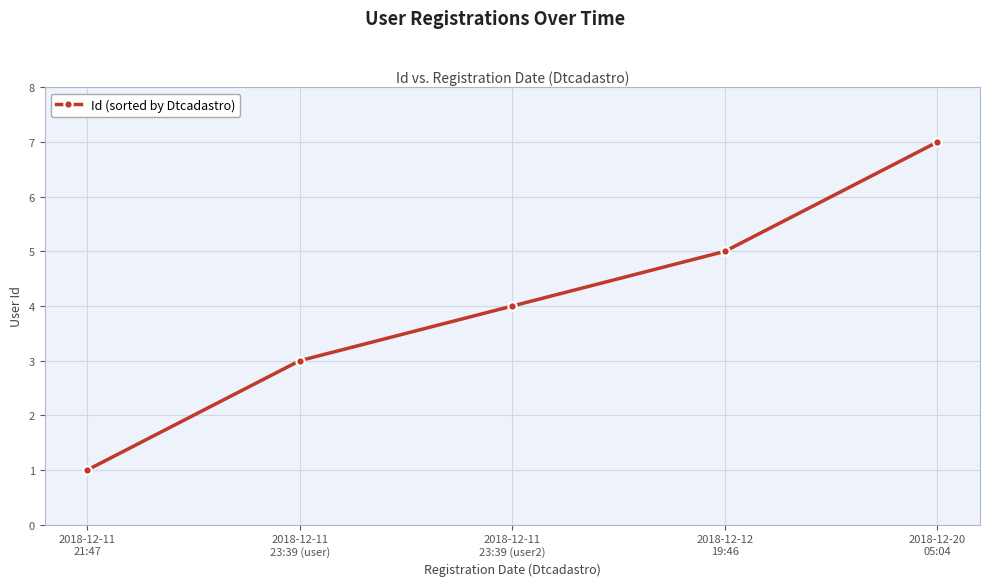

What is the average value?

4